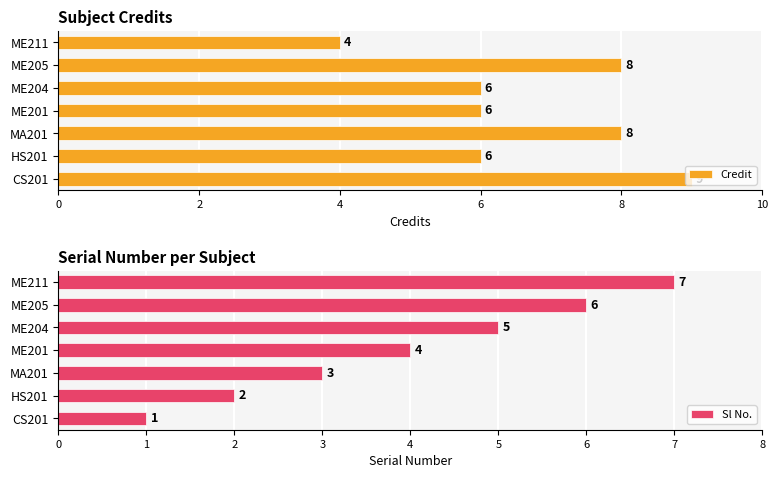

How many values in the Sl No. series are below 4?

3